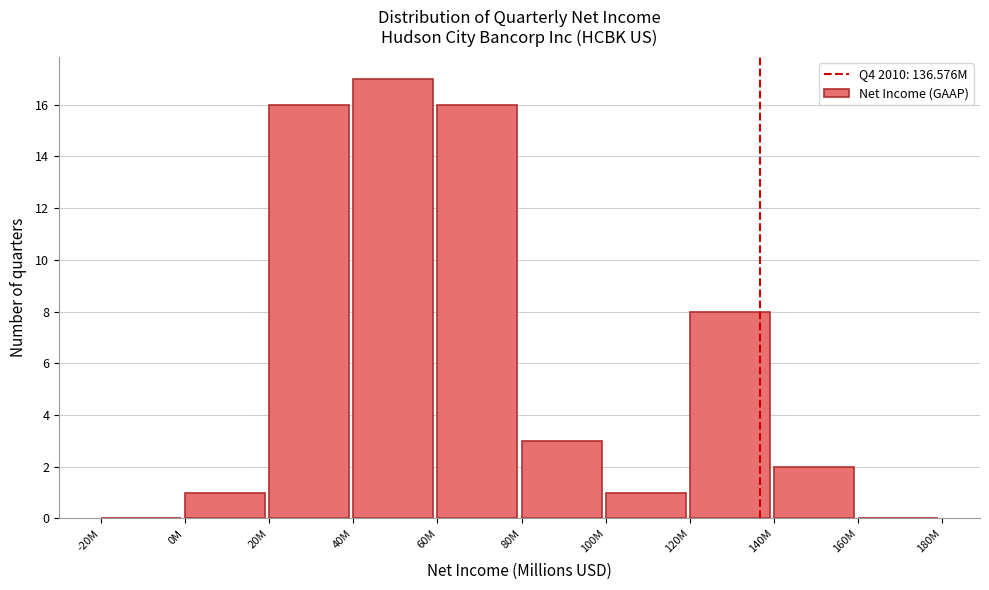

Reading left to right, transcribe all the data shown in this chart.

-20M=0	0M=1	20M=16	40M=17	60M=16	80M=3	100M=1	120M=8	140M=2	160M=0